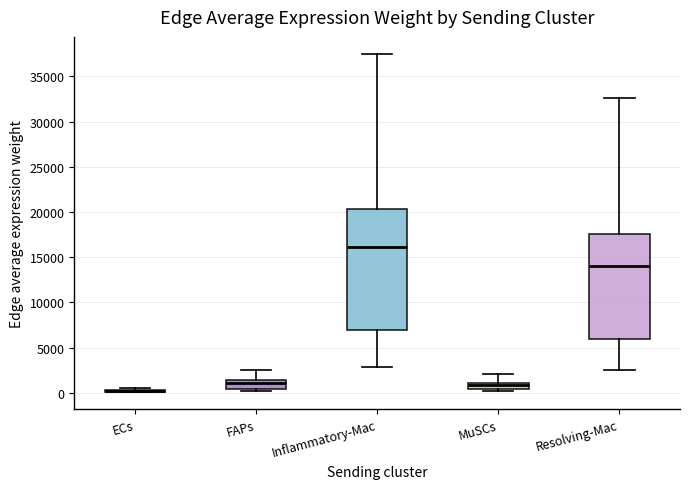

Reading left to right, transcribe this box plot: for each box, give where its median line is, the range the box spans, and where its two whiskers end, as read against the y-axis. The values are not printed on the chart, so give them approximately, as read against the axis.

ECs: box collapsed to a line at 0, whiskers 0 to 500
FAPs: median 1000, box 500 to 1500, whiskers 0 to 2500
Inflammatory-Mac: median 16000, box 7000 to 20500, whiskers 3000 to 37500
MuSCs: median 1000 (just below the box's upper edge), box 500 to 1000, whiskers 0 to 2000
Resolving-Mac: median 14000, box 6000 to 17500, whiskers 2500 to 32500